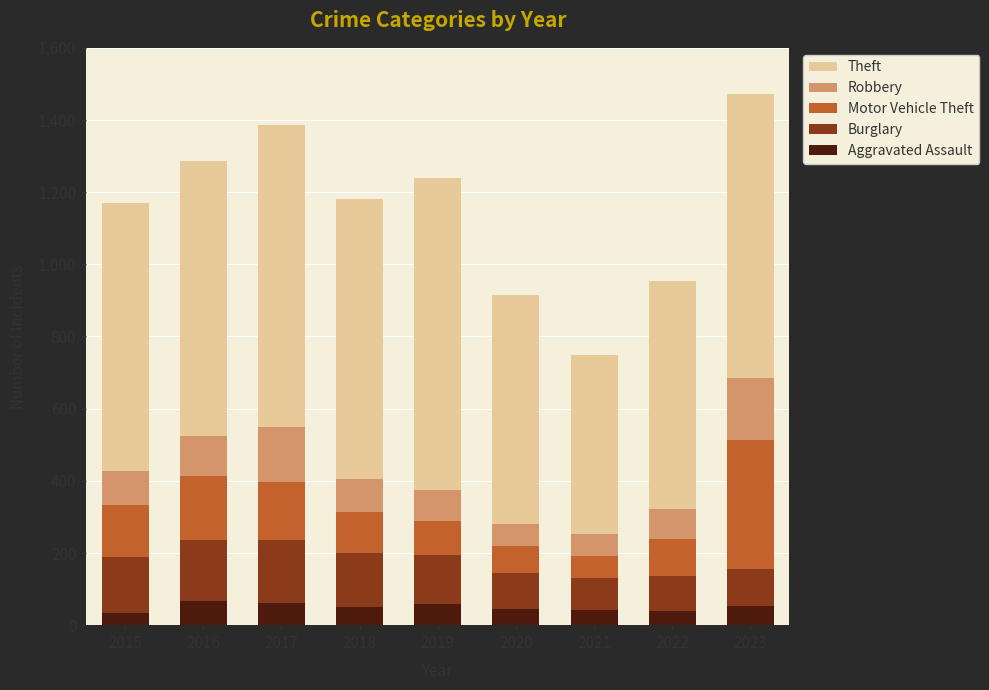

What is the sum of all Aggravated Assault values?

452